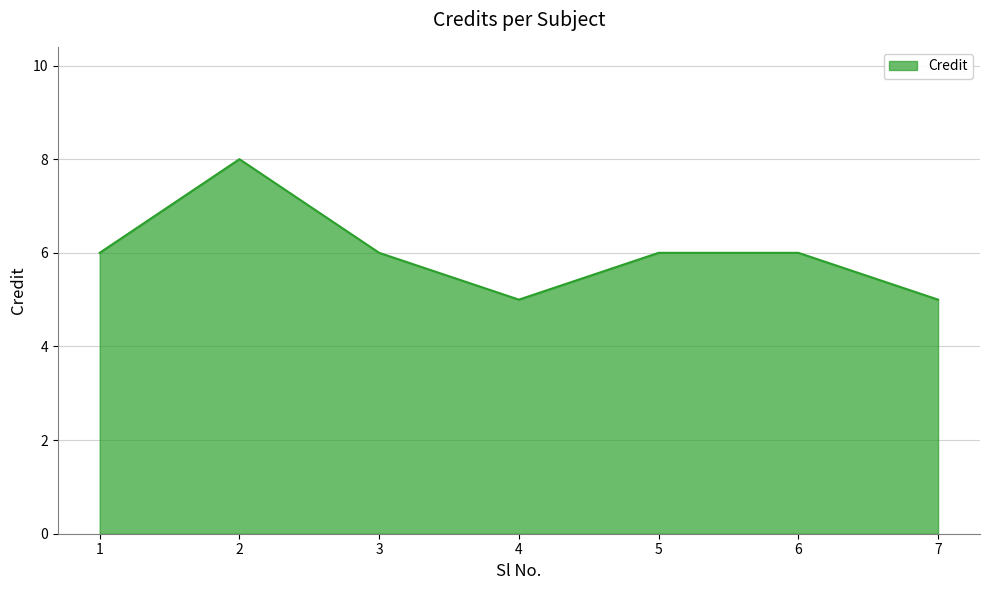

Reading left to right, transcribe all the data shown in this chart.

6	8	6	5	6	6	5